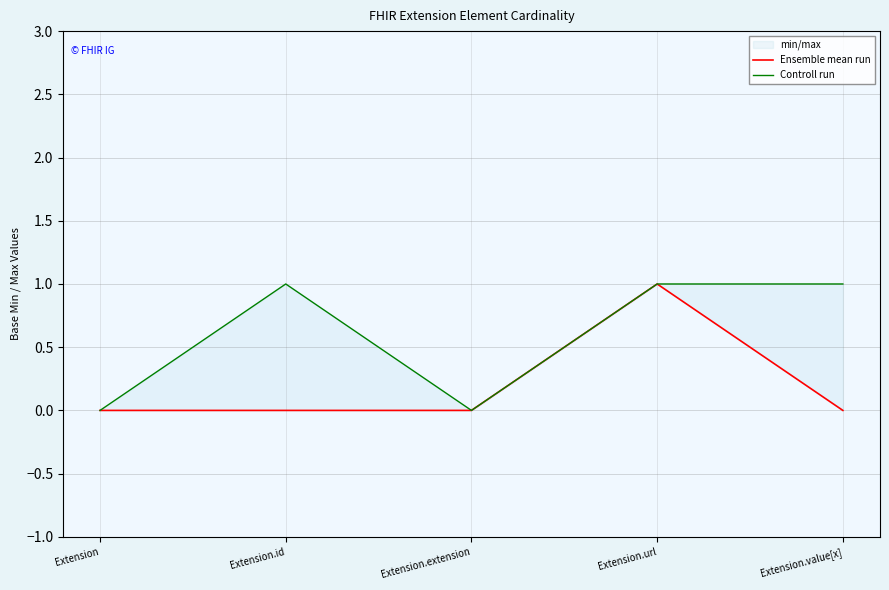

What position from the right is Extension?

5